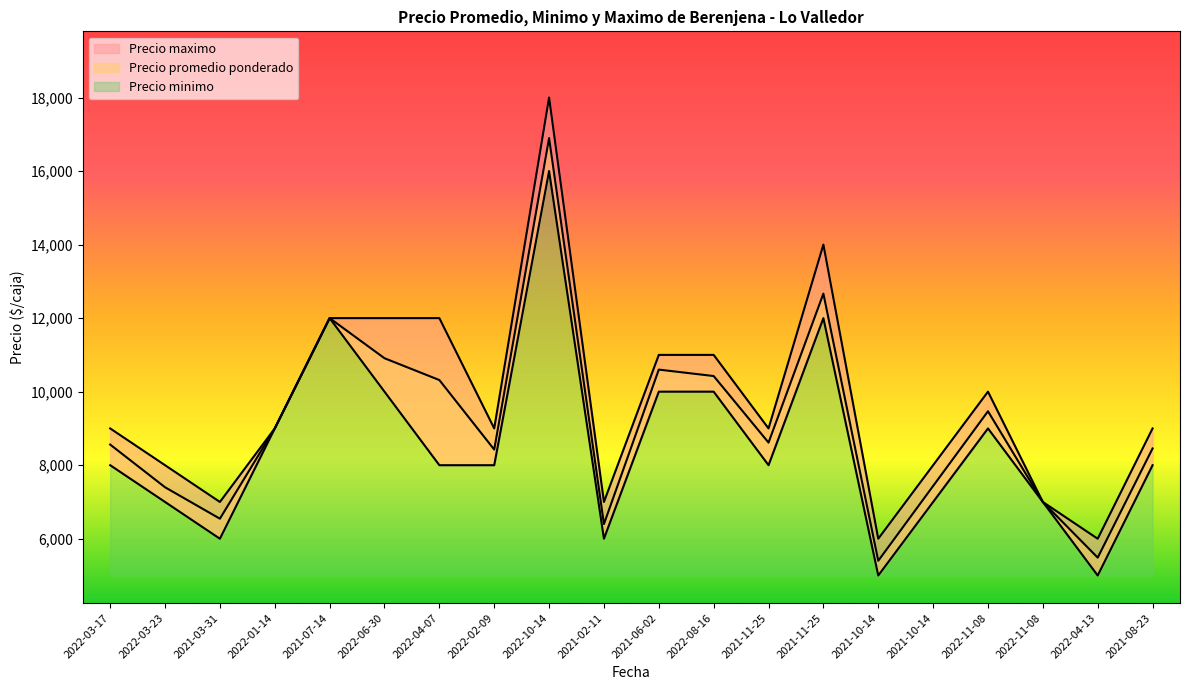

How many data points in Precio promedio ponderado are above 8615?

9